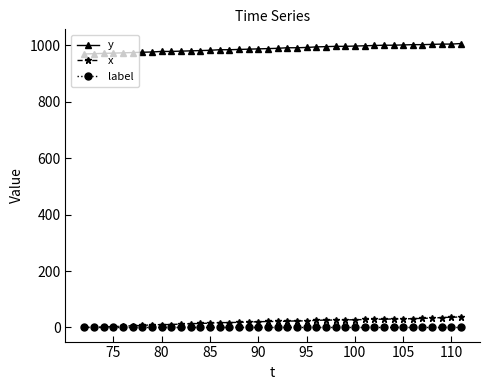

What is the maximum value shown in the chart?

1007